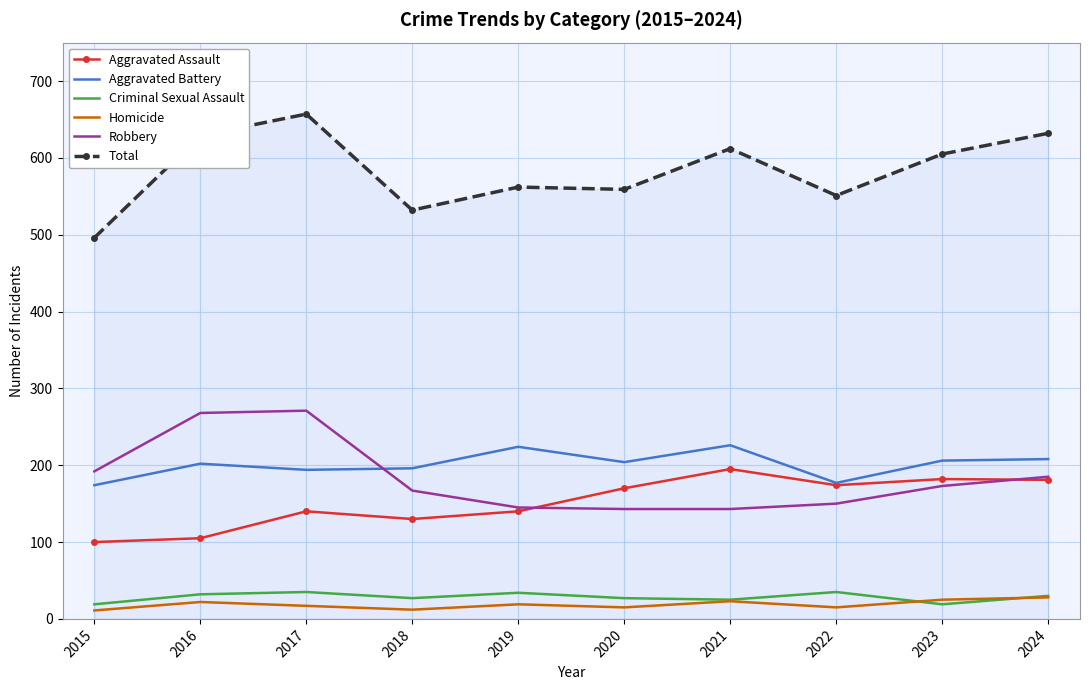

What are all the series names shown in the legend?

Aggravated Assault, Aggravated Battery, Criminal Sexual Assault, Homicide, Robbery, Total